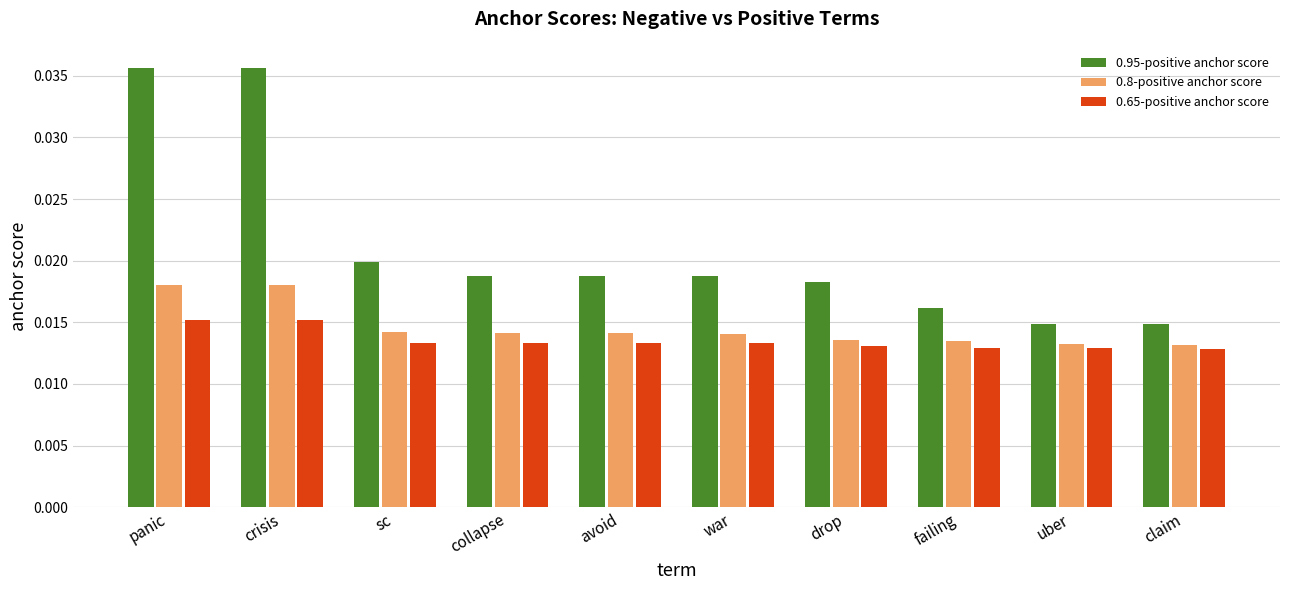

Count the 0.65-positive anchor score values in the range 0 to 1.

10